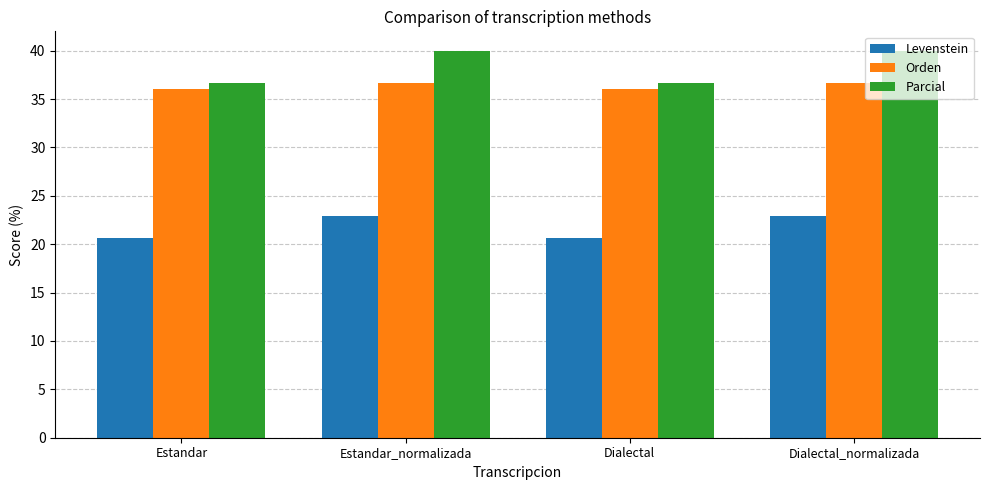

Reading right to left, extract all data points from this chart.

Levenstein: 22.9	20.6	22.9	20.6
Orden: 36.7	36.1	36.7	36.1
Parcial: 40.0	36.6	40.0	36.6